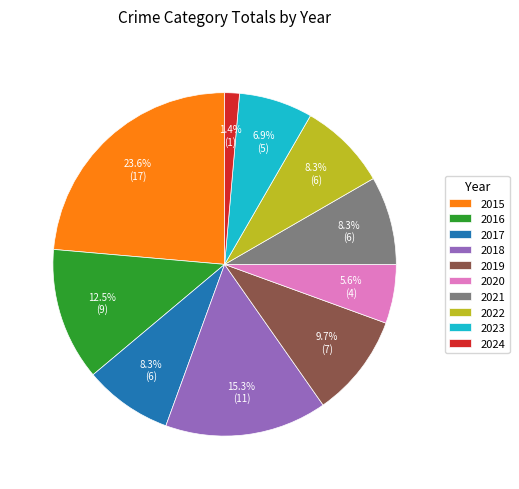

Does any single category account for the majority?

No